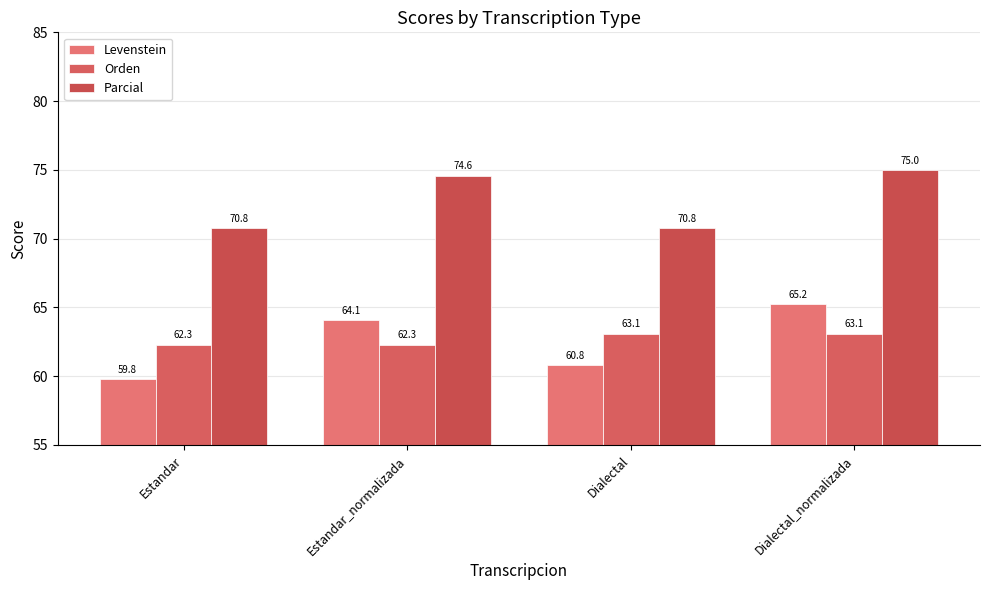

What is the sum of all Parcial values?

291.2